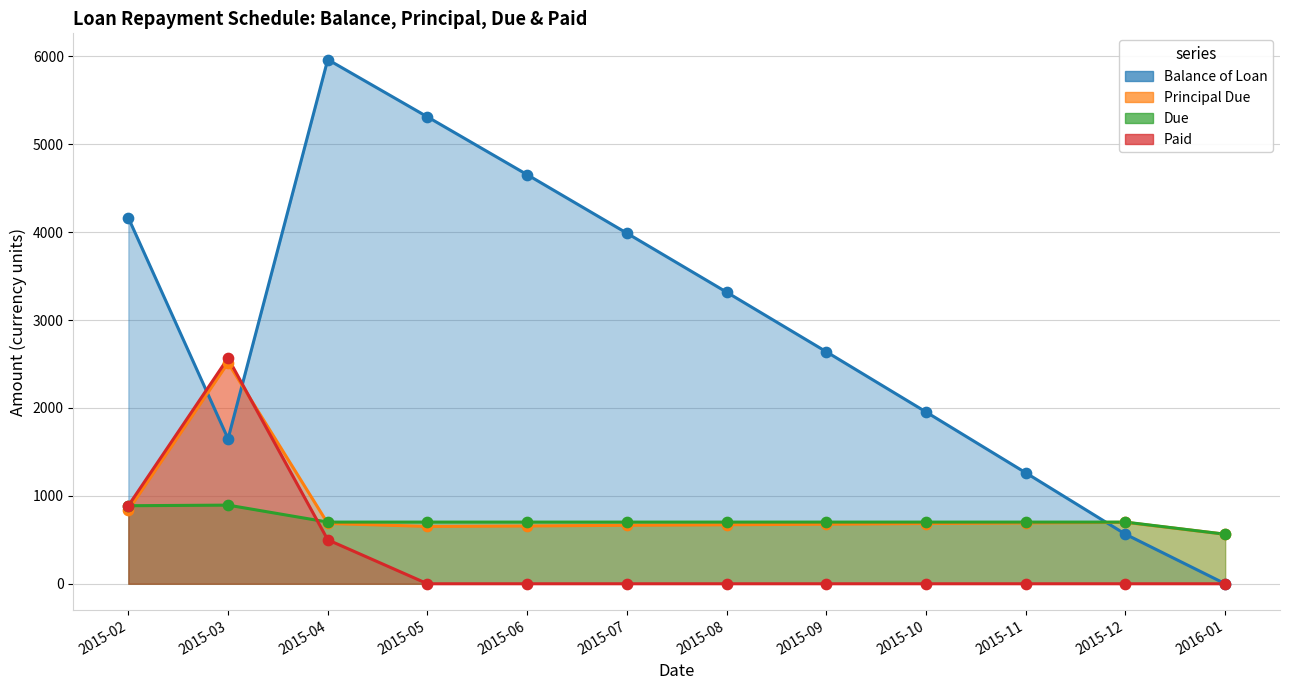

At which category is the sum across all series the highest?

2015-04